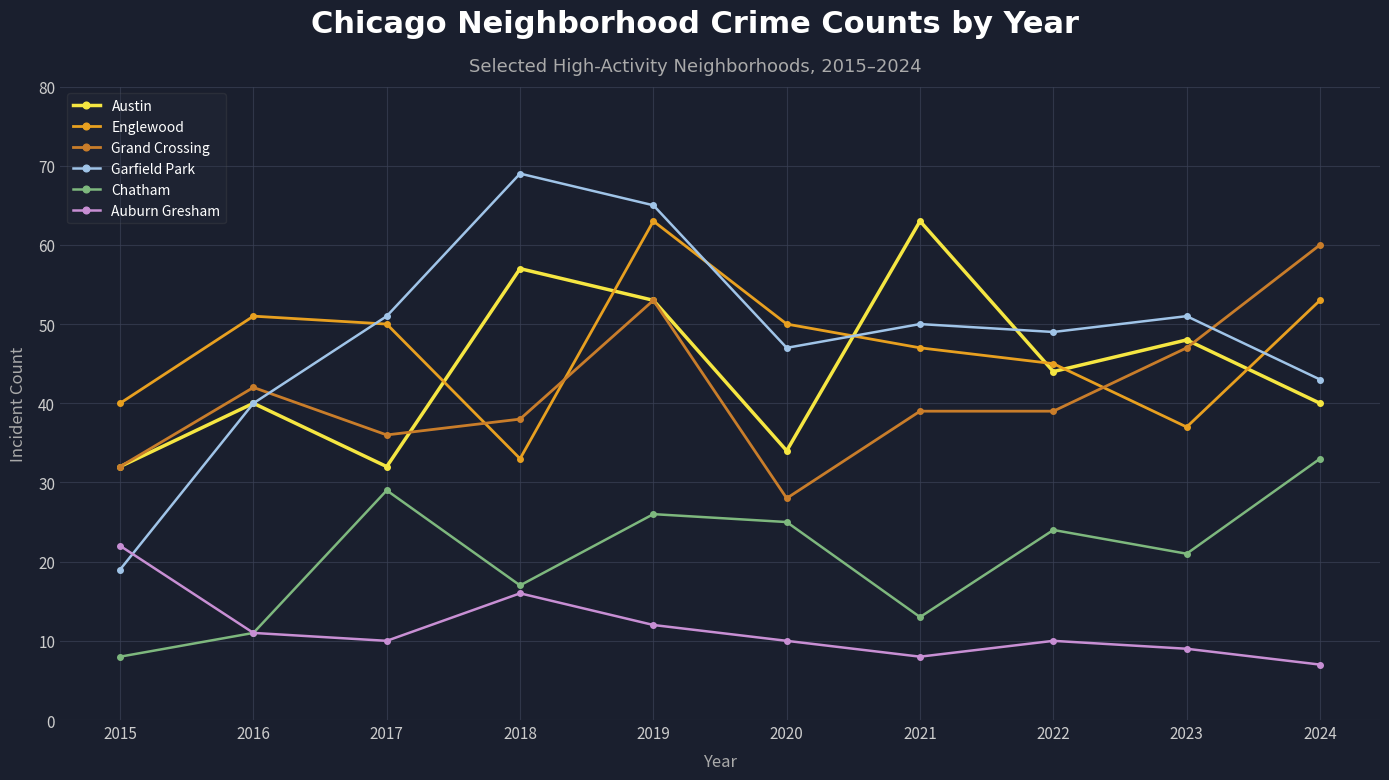

How many lines are shown in the chart?

6